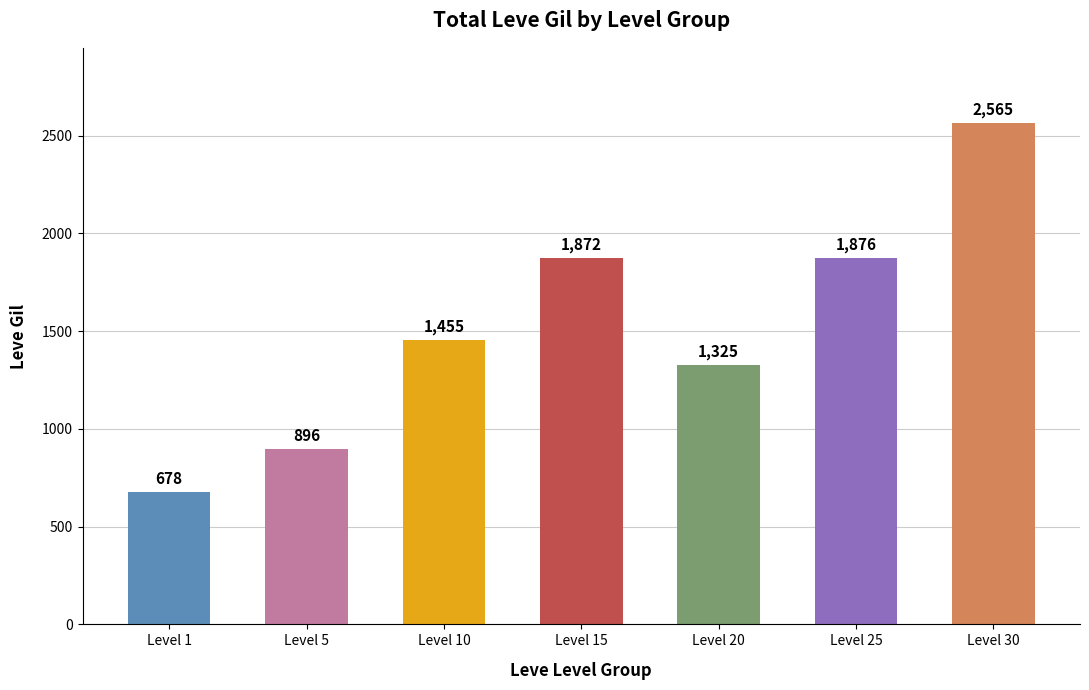

How many bars are there in total?

7